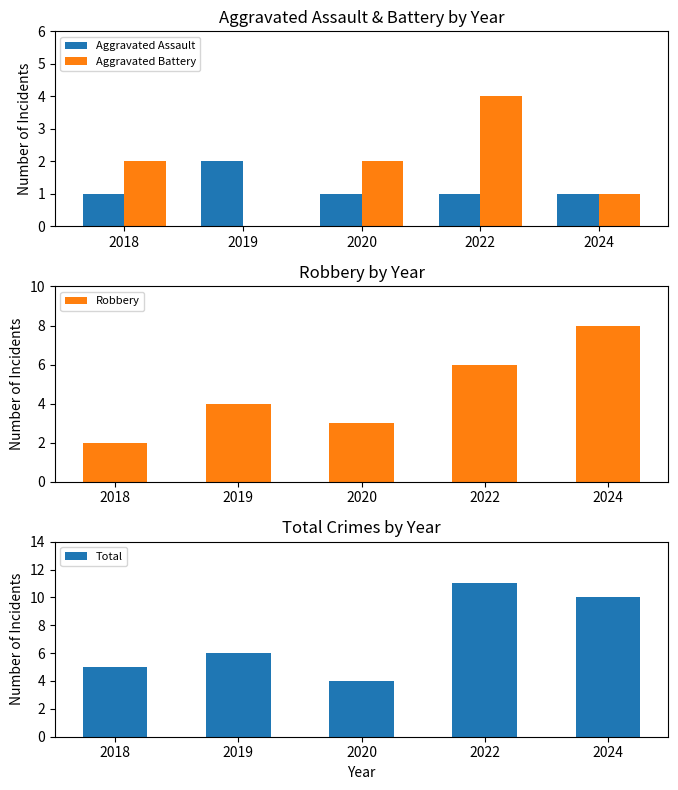

Is the value of Aggravated Battery at 2019 greater than the value of Aggravated Assault at 2020?

No